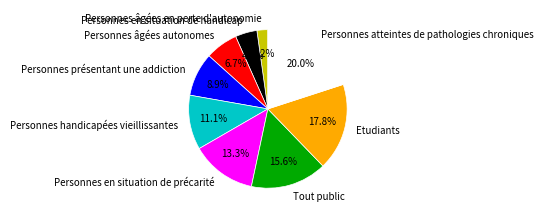

True or false: Personnes âgées autonomes accounts for 7% of the total.

True